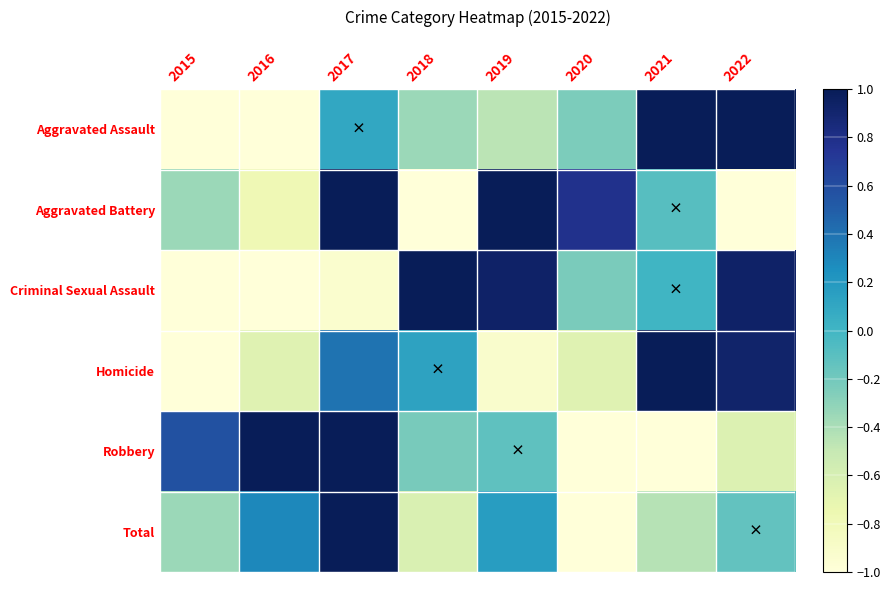

At how many categories does at least one series exceed 0?

8